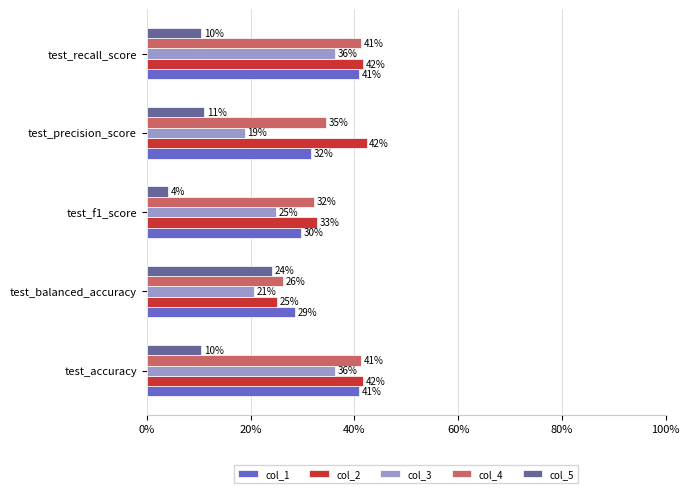

What are all the series names shown in the legend?

col_1, col_2, col_3, col_4, col_5